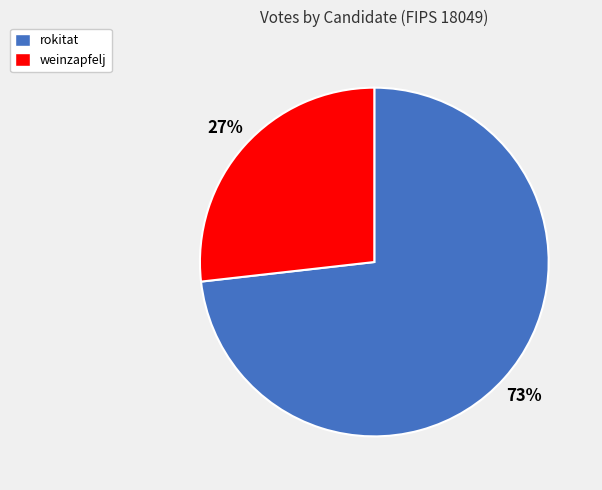

Does weinzapfelj account for over 50% of the chart?

No